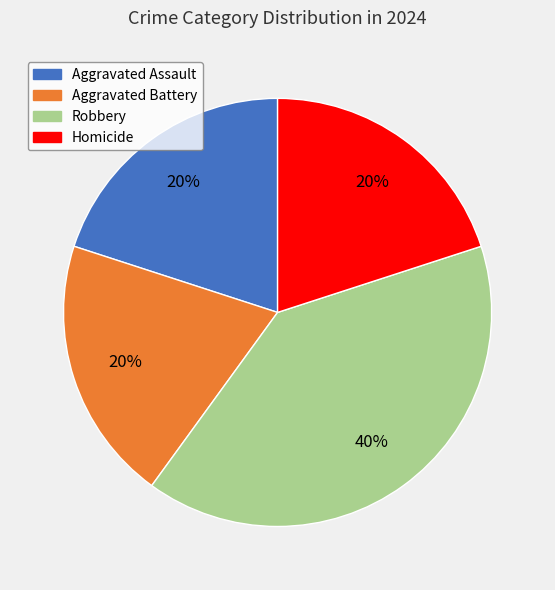

What percentage is the Robbery slice, to the nearest percent?

40%